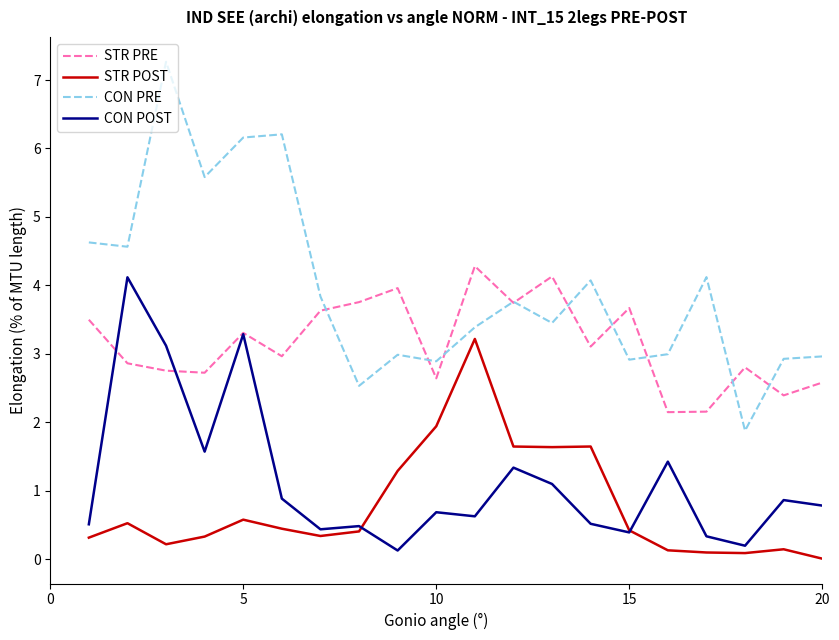

What is the maximum value for CON PRE?

7.3